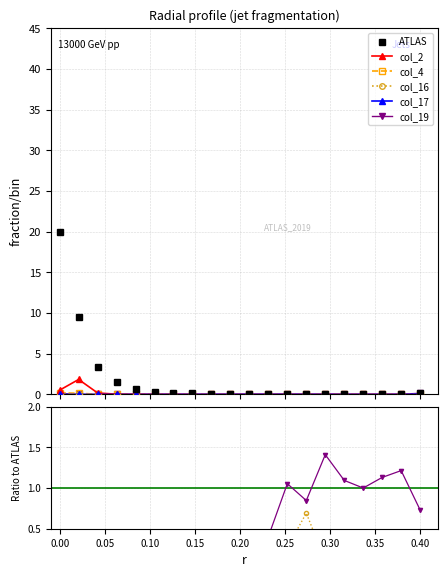

Which series has the widest spread of values?

ATLAS